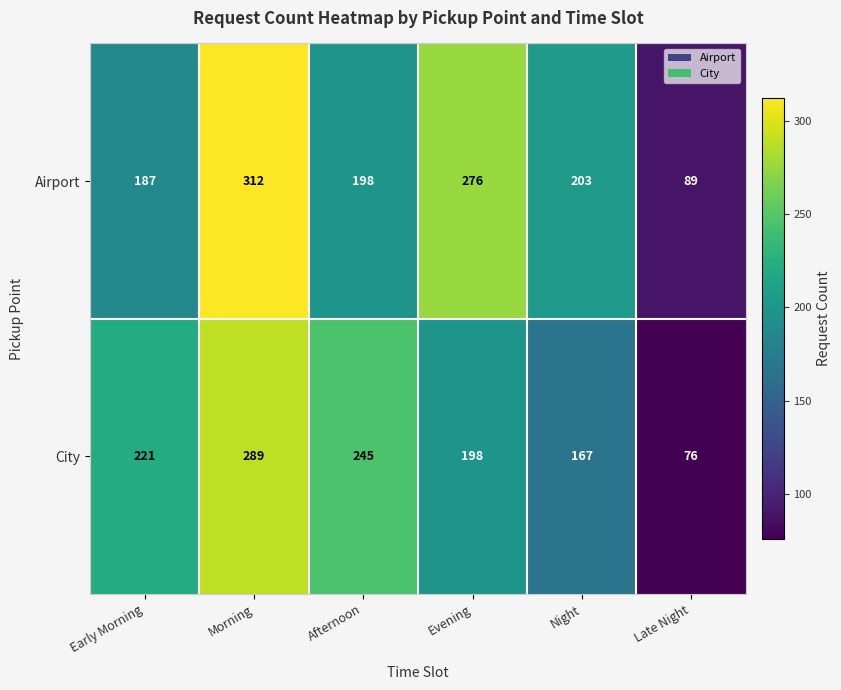

The value of Airport at Afternoon is 115. True or false?

False